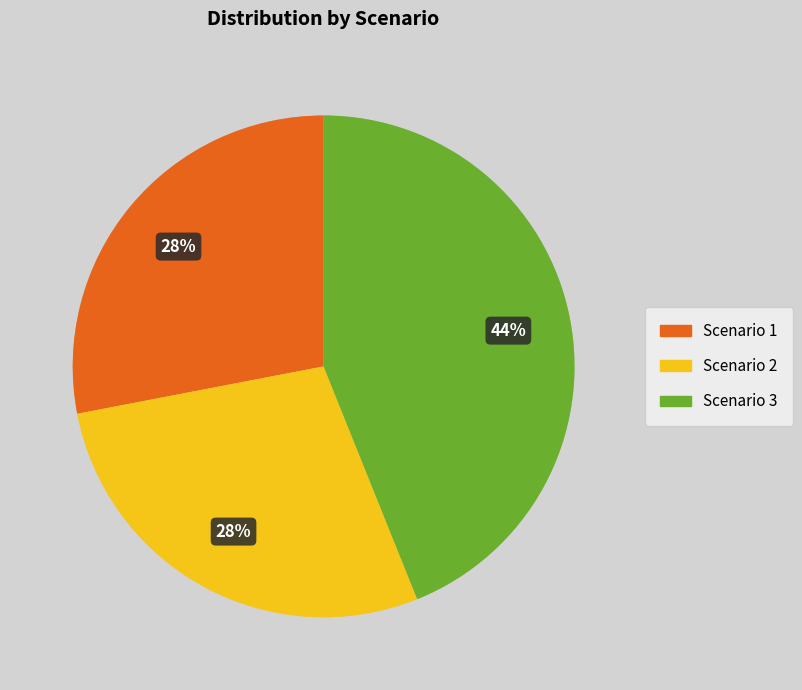

Which has a higher value, Scenario 1 or Scenario 3?

Scenario 3